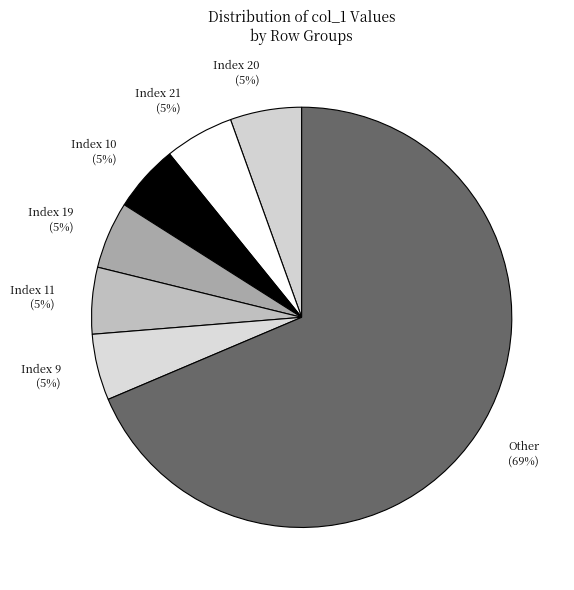

Is the sum of Other (69%) and Index 20 (5%) greater than half?

Yes